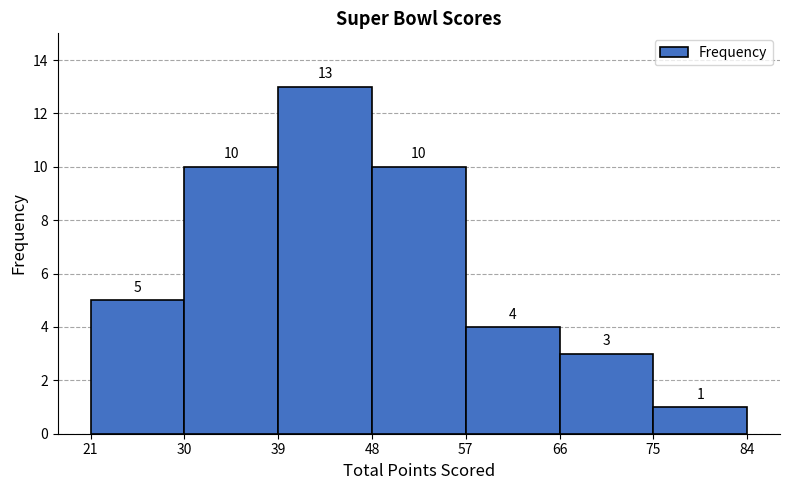

Reading left to right, transcribe this chart: for each bar, give the range it covers on the x-axis and its height.

21 to 30: 5
30 to 39: 10
39 to 48: 13
48 to 57: 10
57 to 66: 4
66 to 75: 3
75 to 84: 1